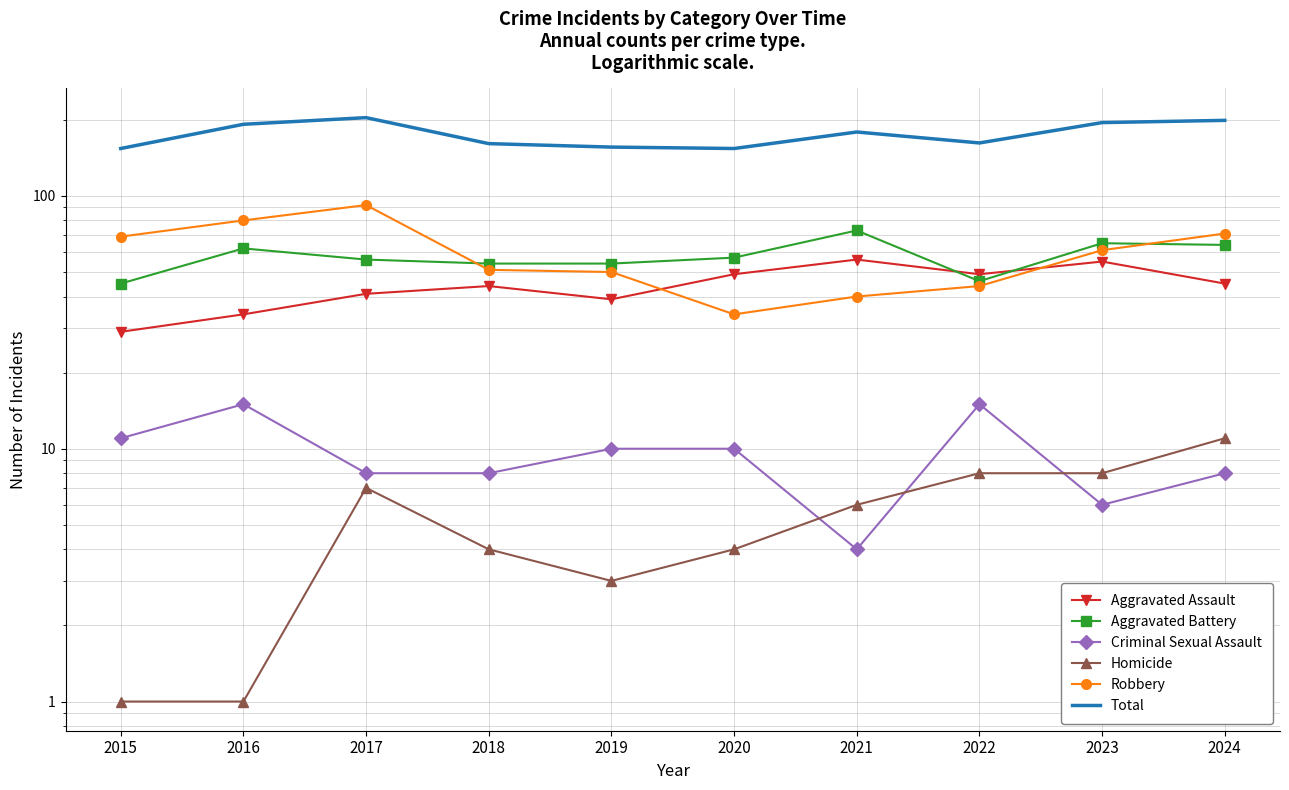

How many data points in Homicide are above 6?

4